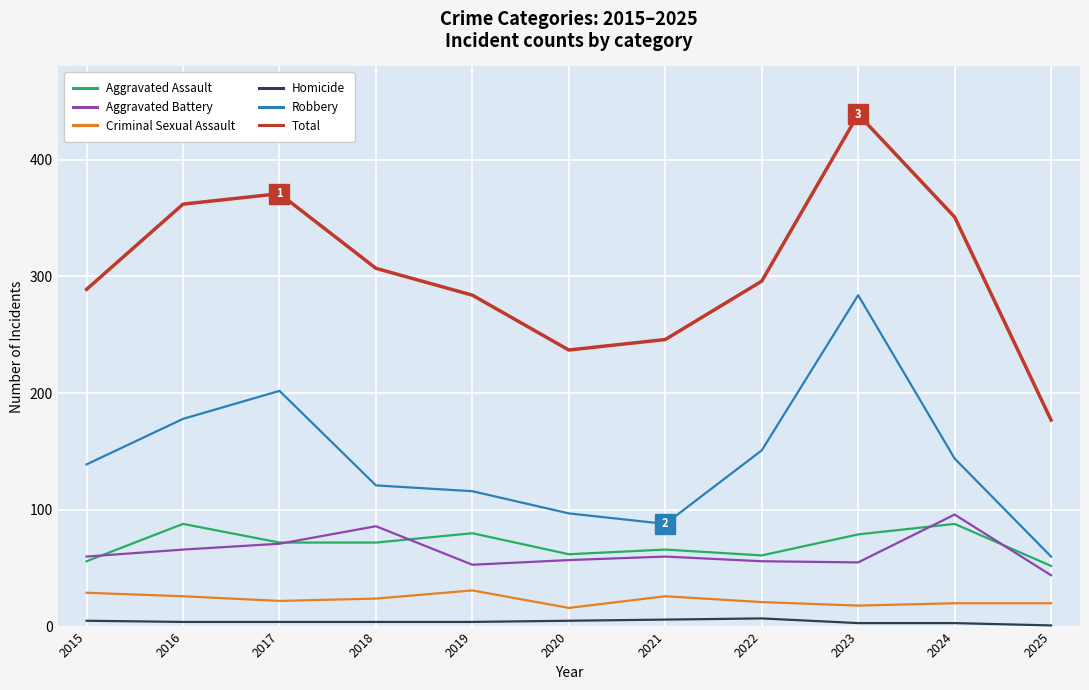

What is the difference between the Robbery values at 2024 and 2023?

140